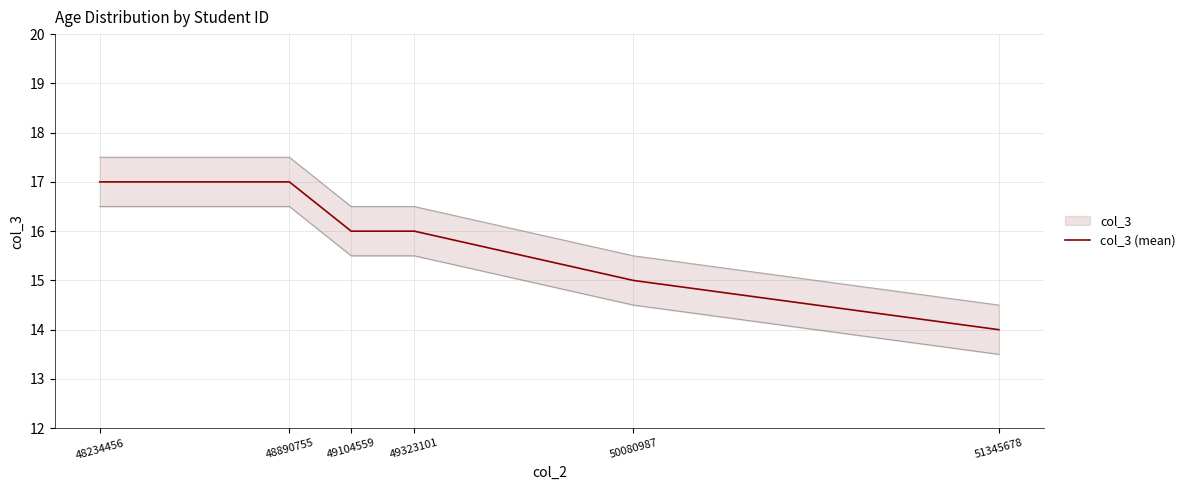

Reading left to right, what are all the values shown in this chart?

48234456=17	48890755=17	49104559=16	49323101=16	50080987=15	51345678=14